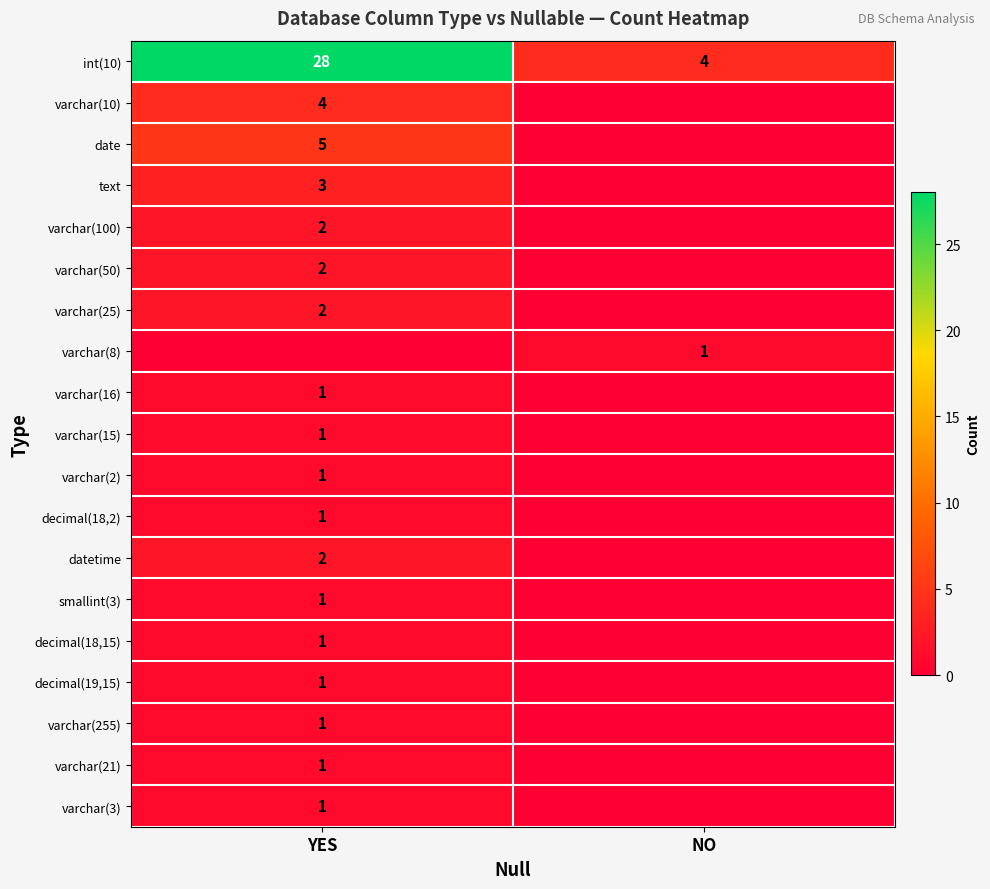

The varchar(10) series shows 4 at YES. True or false?

True